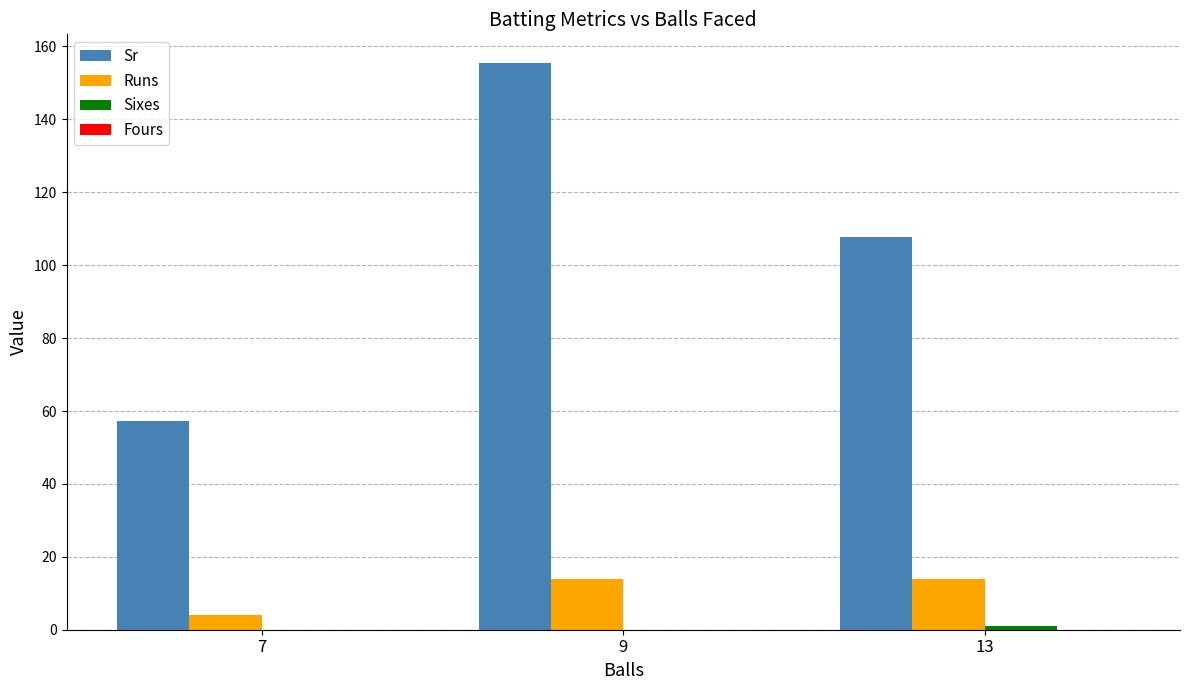

Which series has the largest total across all categories?

Sr